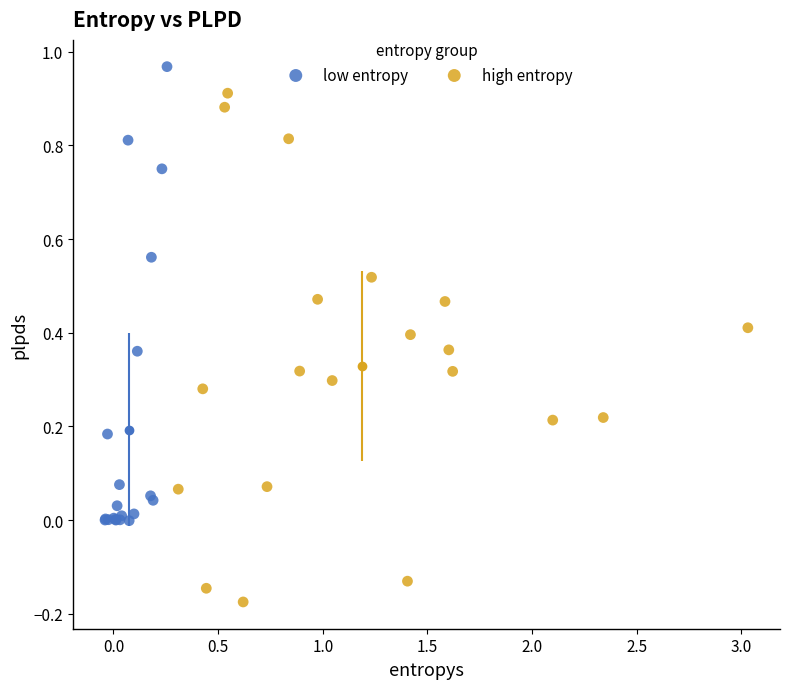

Which series contains the lowest Y value?

high entropy